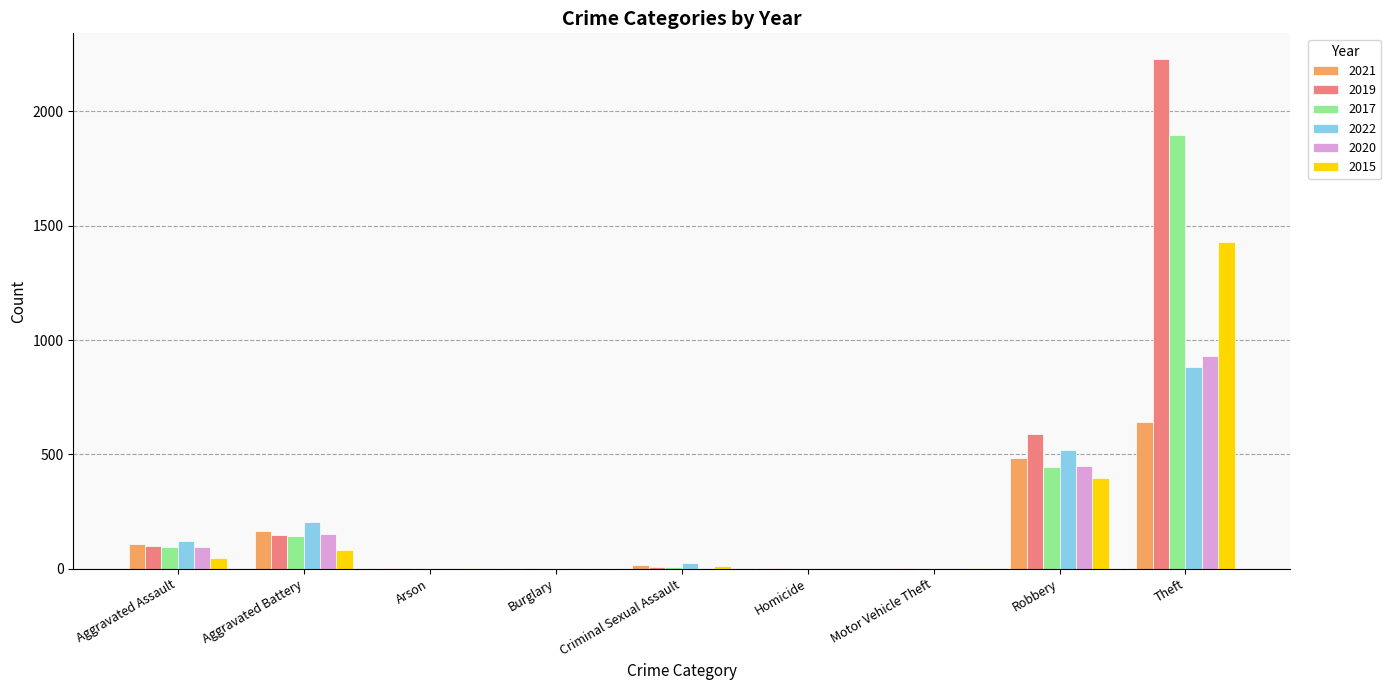

At which category is the sum across all series the highest?

Theft